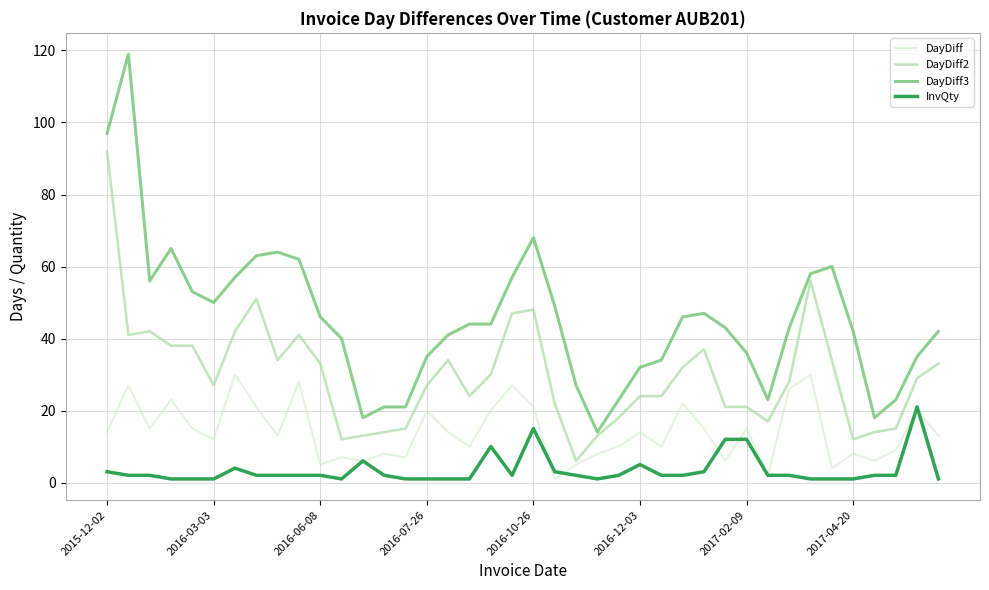

Which series has the widest spread of values?

DayDiff3